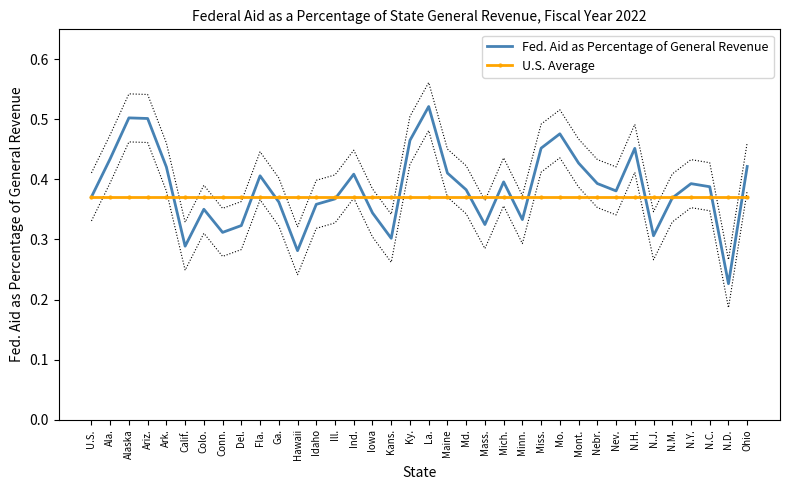

Rank the series by their maximum value, from lowest to highest.

U.S. Average, Fed. Aid as Percentage of General Revenue